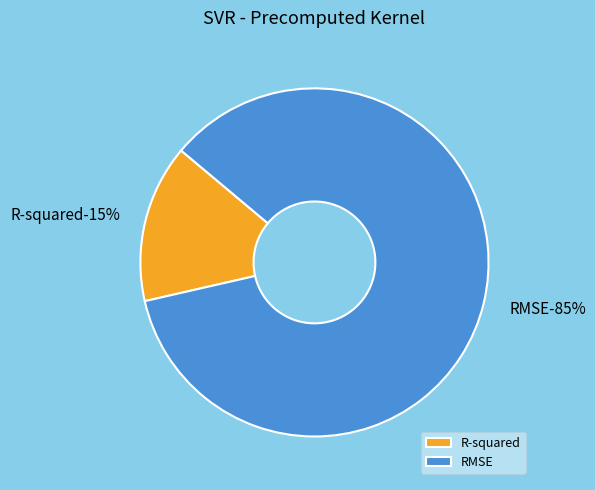

To the nearest percent, what percentage of the pie is R-squared?

15%